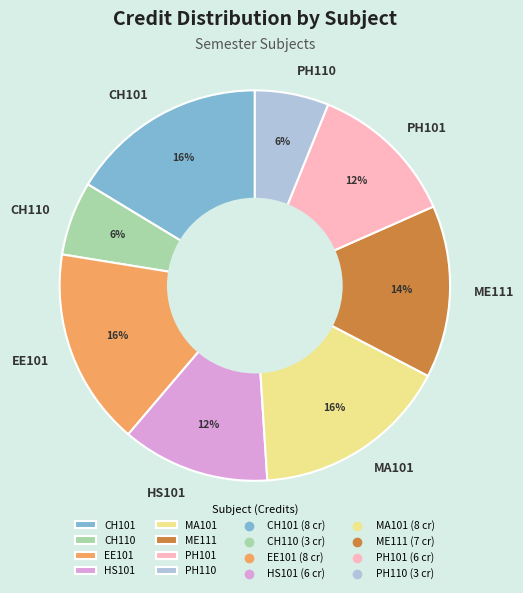

Does HS101 account for over 50% of the chart?

No